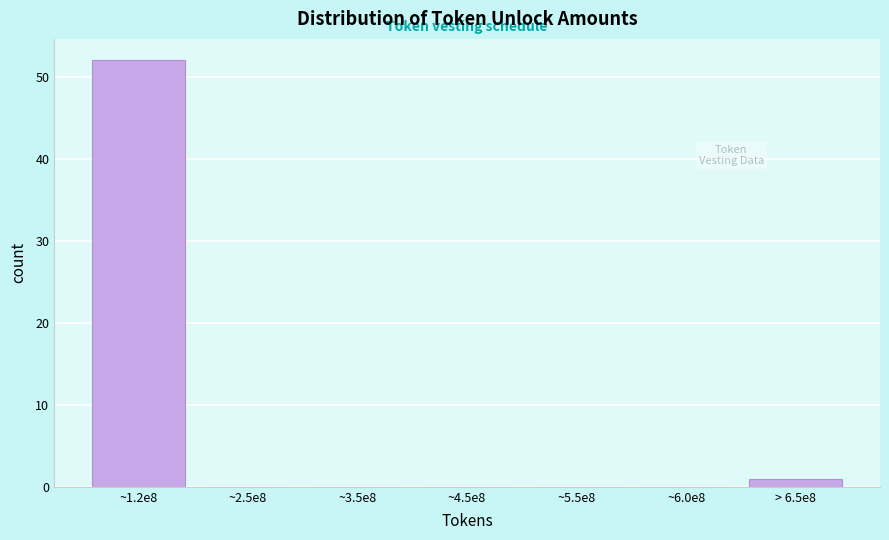

Reading left to right, list all the values displayed in this chart.

~1.2e8=52	~2.5e8=0	~3.5e8=0	~4.5e8=0	~5.5e8=0	~6.0e8=0	> 6.5e8=1